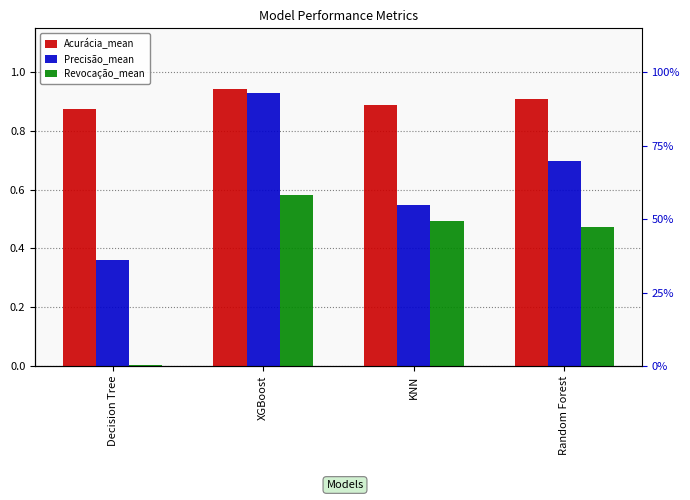

Which series has the widest spread of values?

Revocação_mean